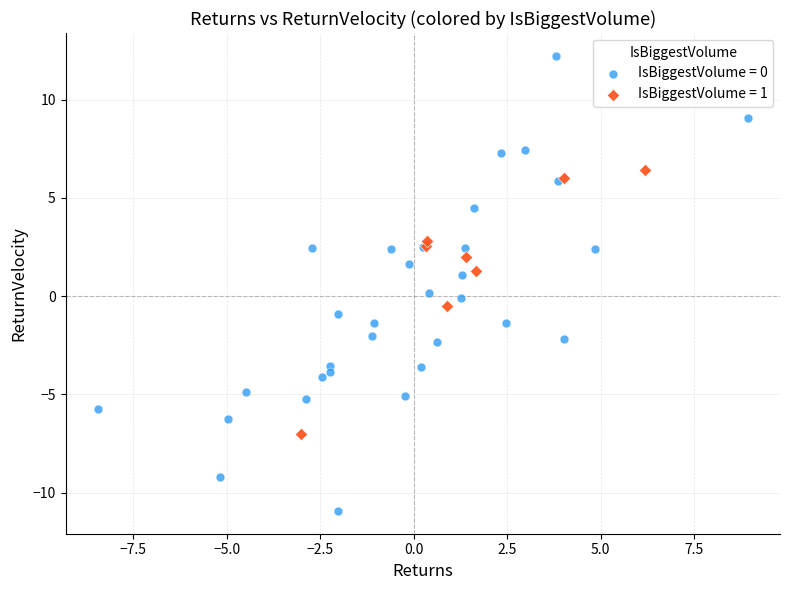

Which series has the widest spread of Y values?

IsBiggestVolume = 0